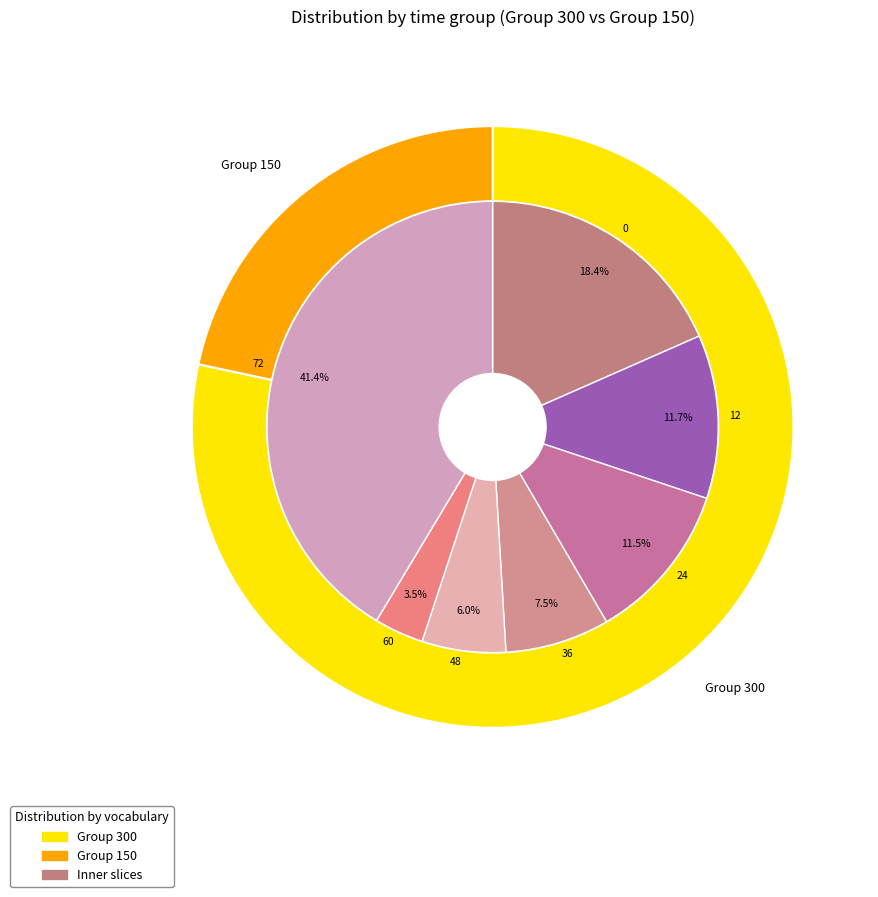

Is it true that 60 is 1% of the pie?

False